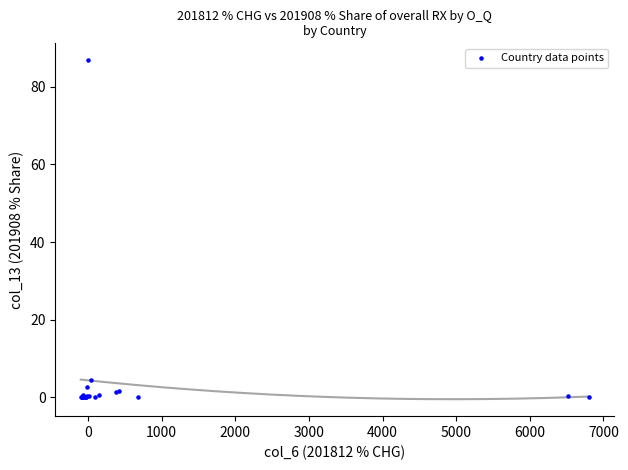

What Y value in the scatter plot is closest to 43?

4.5